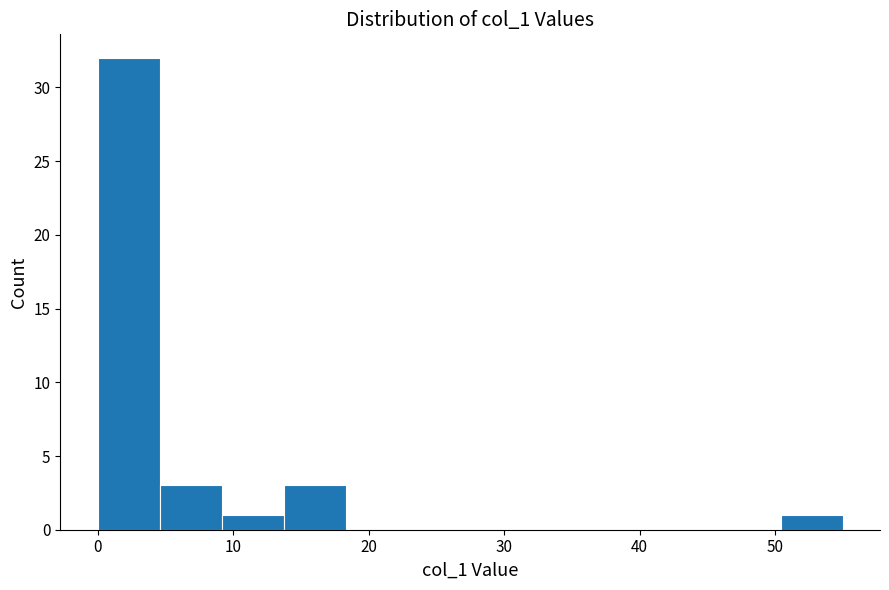

How tall is the bar that spans 50 to 55 on the x-axis? Neither the bar edges nor the heights are printed on the chart, so give them approximately, as read against the axes.

1